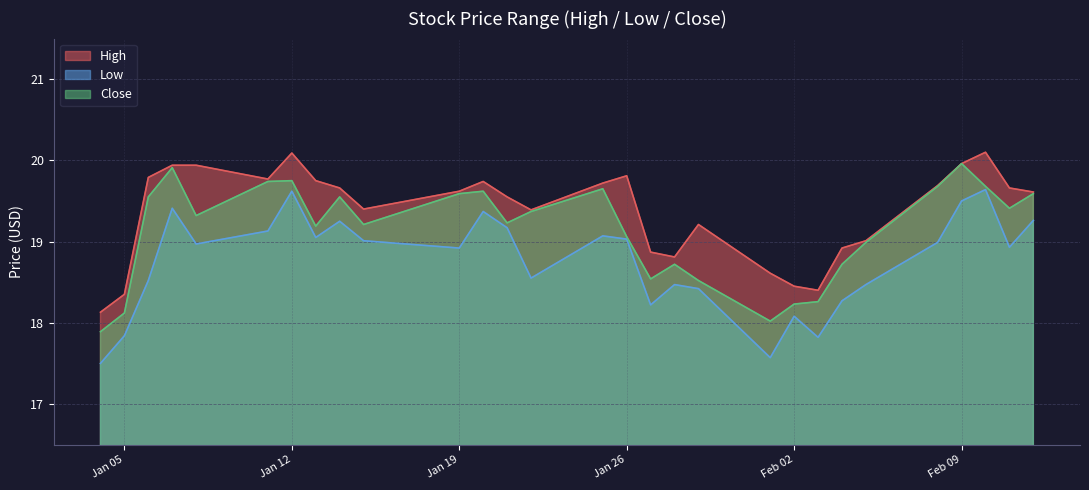

The value of Close at 2021-01-06 is 19.5. True or false?

True